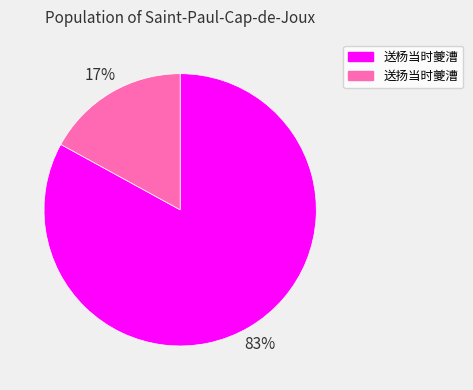

Does any single category account for the majority?

Yes